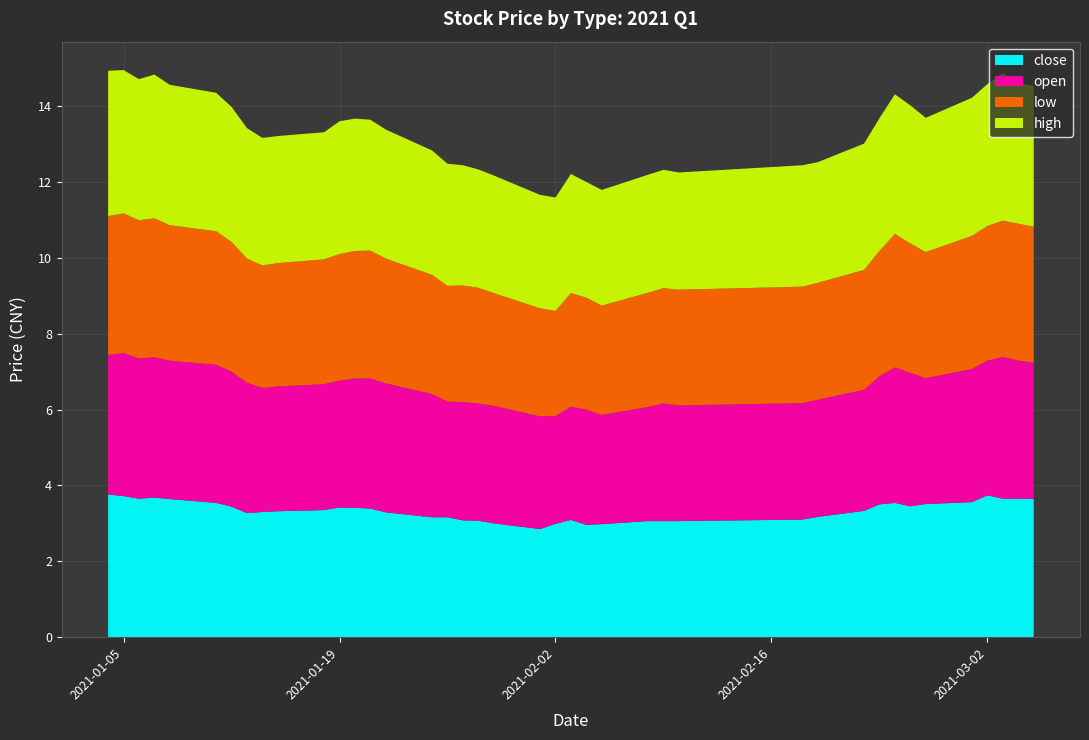

Reading left to right, list all the values displayed in this chart.

close: 3.8	3.7	3.6	3.7	3.6	3.5	3.4	3.3	3.3	3.3	3.4	3.4	3.4	3.4	3.3	3.2	3.2	3.1	3.1	3.0	2.9	3.0	3.1	3.0	3.0	3.1	3.1	3.1	3.1	3.2	3.3	3.5	3.5	3.5	3.5	3.6	3.7	3.6	3.6	3.6
open: 3.7	3.8	3.7	3.7	3.6	3.6	3.6	3.4	3.3	3.3	3.3	3.3	3.4	3.4	3.4	3.2	3.0	3.1	3.1	3.1	3.0	2.8	3.0	3.0	2.9	3.0	3.1	3.0	3.1	3.1	3.2	3.4	3.6	3.5	3.3	3.5	3.5	3.7	3.6	3.6
low: 3.7	3.7	3.6	3.7	3.6	3.5	3.4	3.3	3.2	3.2	3.3	3.3	3.4	3.4	3.3	3.1	3.0	3.1	3.0	3.0	2.9	2.8	3.0	3.0	2.9	3.0	3.0	3.0	3.1	3.1	3.2	3.3	3.5	3.4	3.3	3.5	3.5	3.6	3.6	3.6
high: 3.8	3.8	3.7	3.8	3.7	3.6	3.6	3.4	3.4	3.4	3.4	3.5	3.5	3.5	3.4	3.3	3.2	3.2	3.1	3.1	3.0	3.0	3.1	3.0	3.0	3.1	3.1	3.1	3.2	3.2	3.3	3.5	3.7	3.6	3.5	3.6	3.7	3.9	3.7	3.7